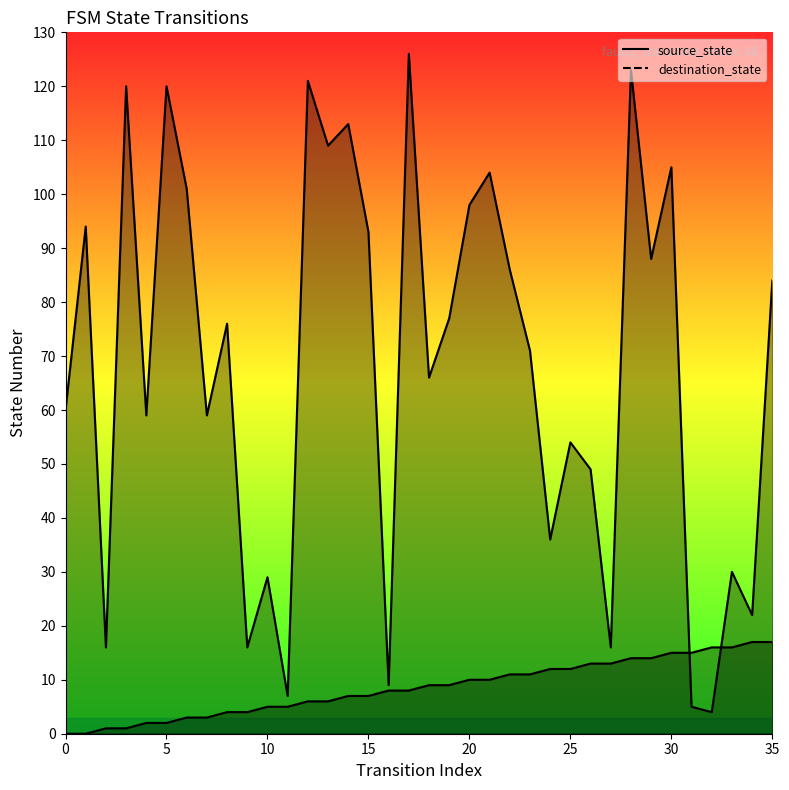

Does the chart have visible grid lines?

No